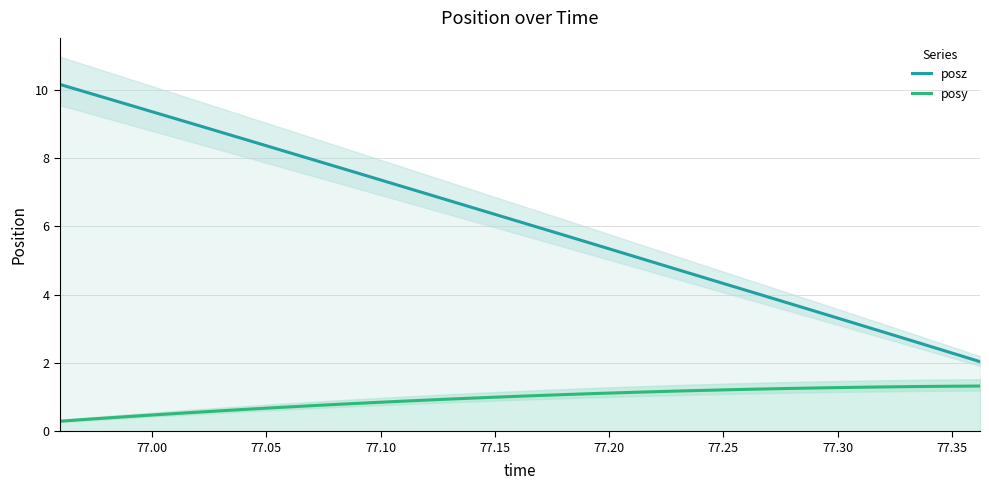

True or false: posz and posy cross at least once.

False